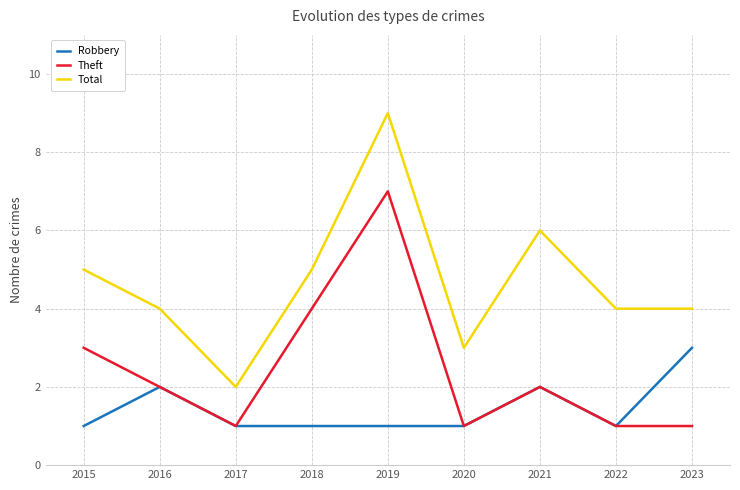

What is the sum of all Theft values?

22